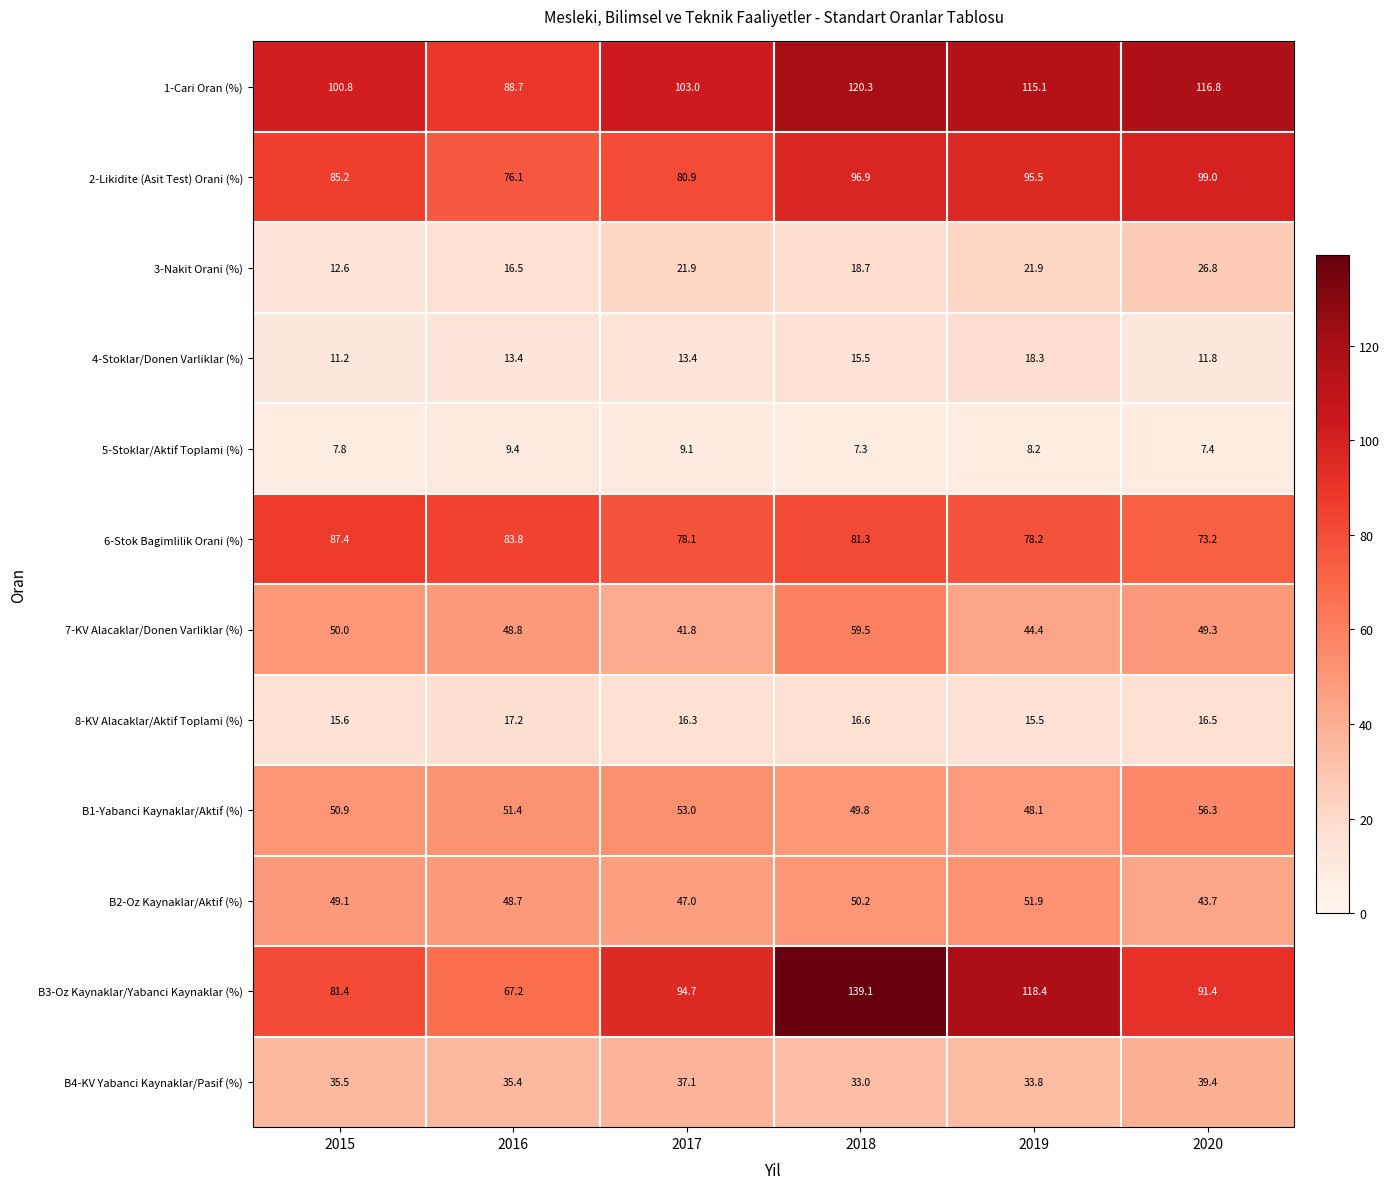

What is the approximate value of 2-Likidite (Asit Test) Orani (%) at 2015?

85.2